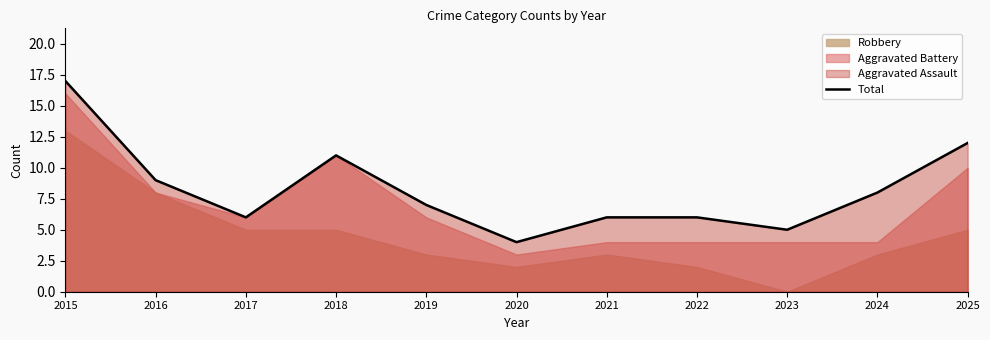

Where is the first local maximum?

2018